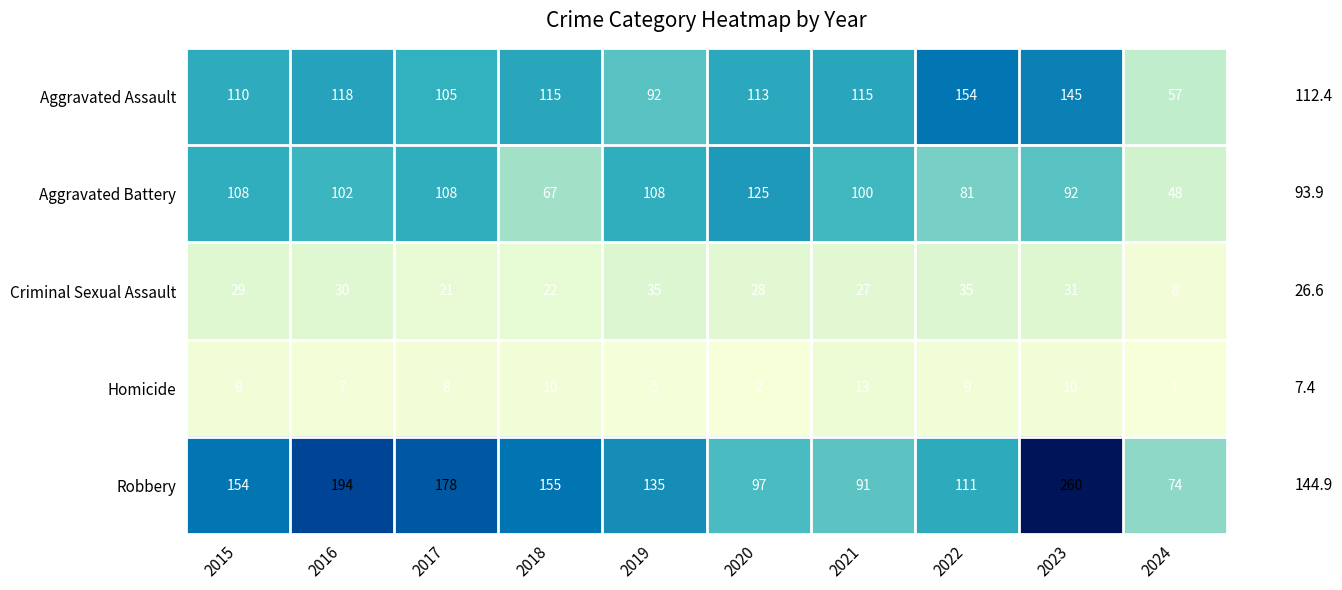

What is the total value across all series at 2016?

451